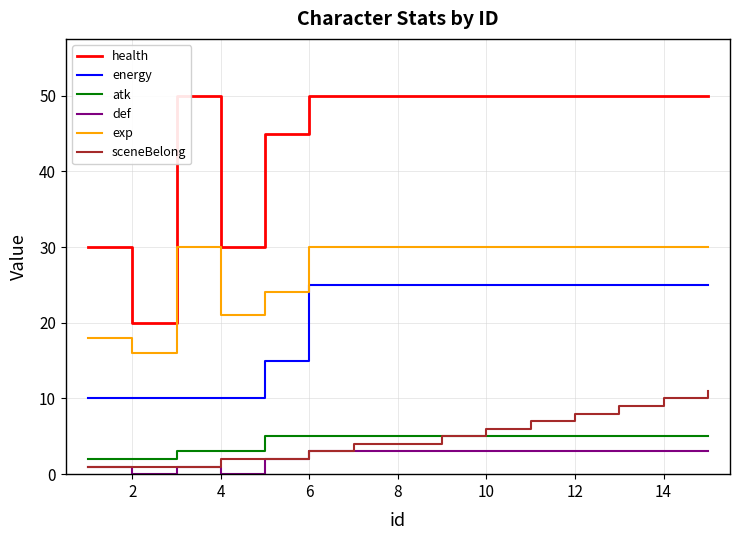

What is the minimum value for exp?

16